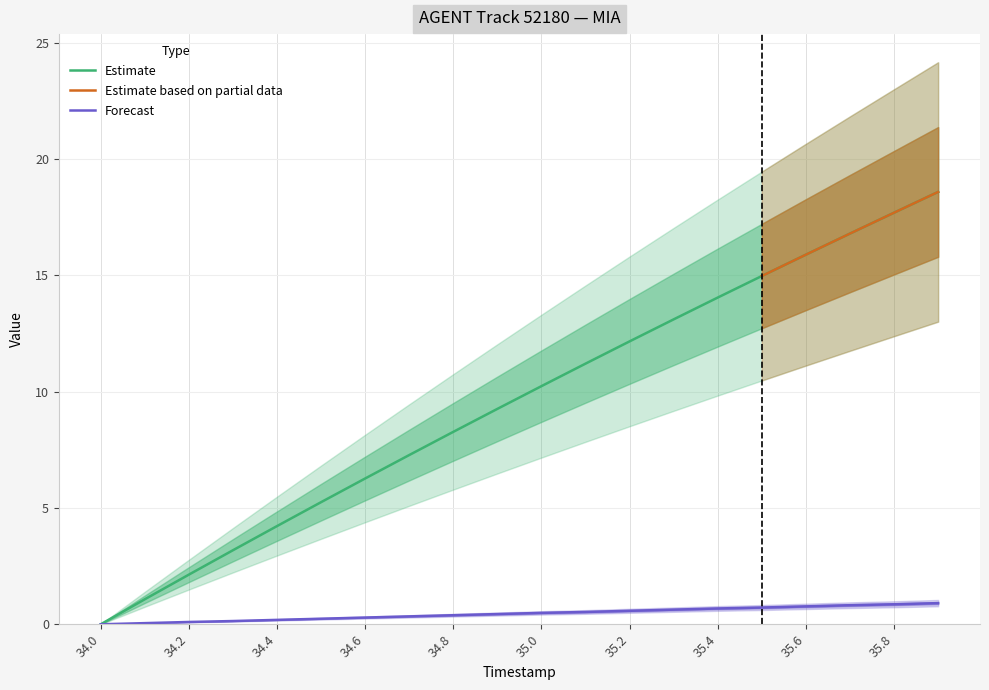

Is the value of X at 34.9 greater than the value of Y at 35.7?

Yes